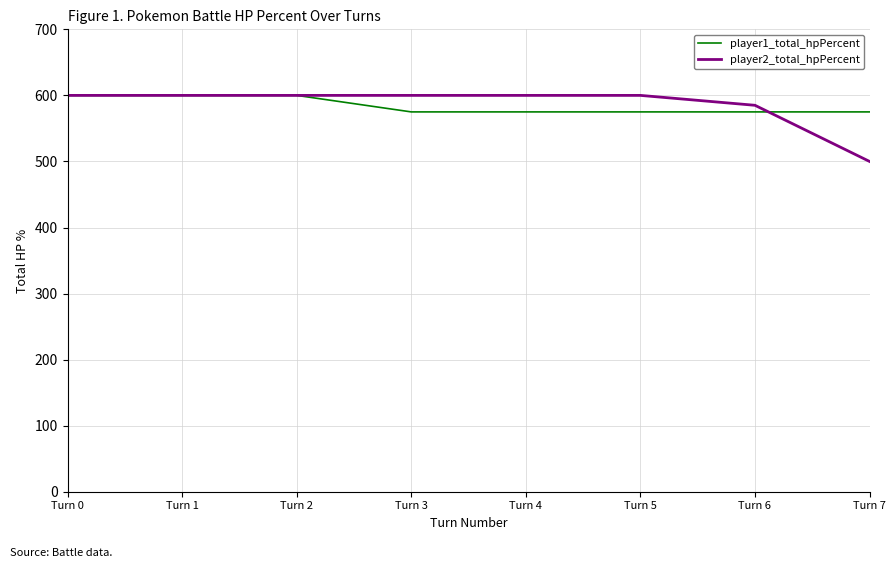

The value of player2_total_hpPercent at Turn 0 is 600. True or false?

True